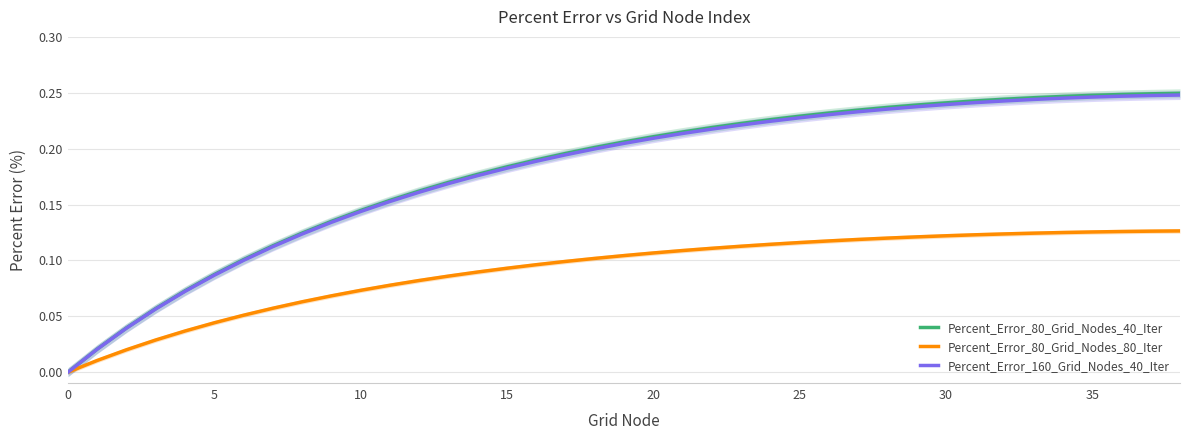

The value of Percent_Error_80_Grid_Nodes_40_Iter at 38 is 0.2. True or false?

True